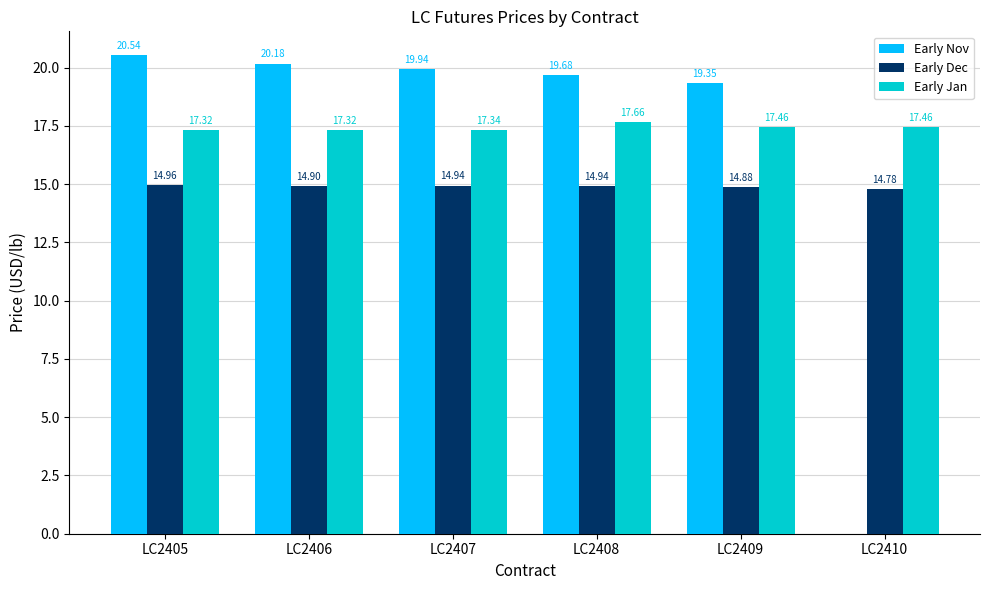

Does the chart contain stacked bars?

No